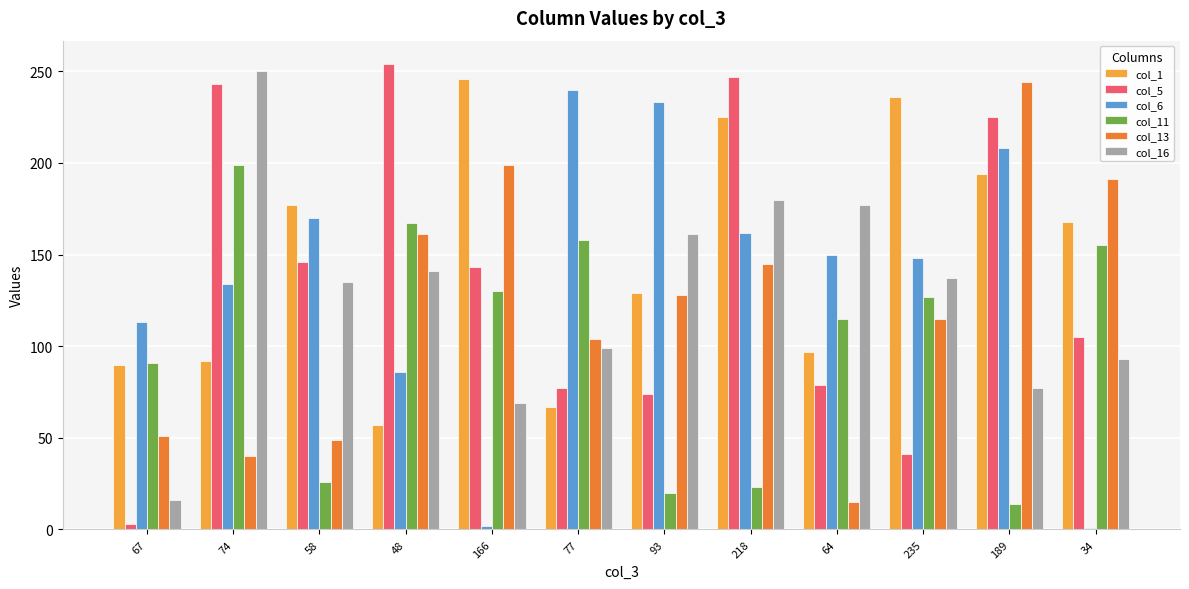

Is it true that col_13 equals 161 at 48?

True